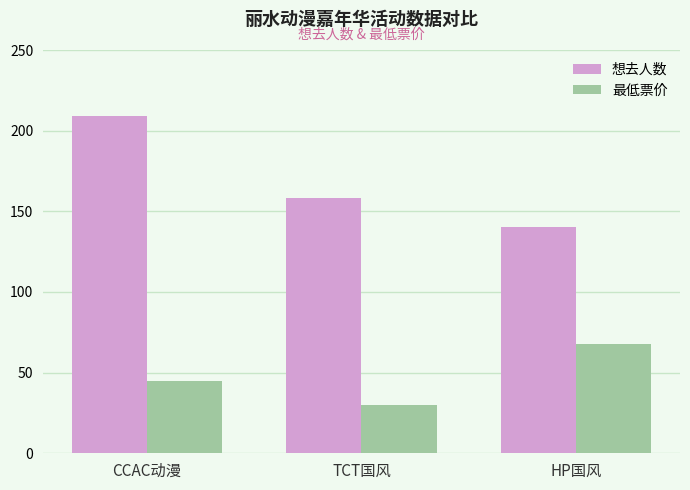

How many data points does each series have?

3